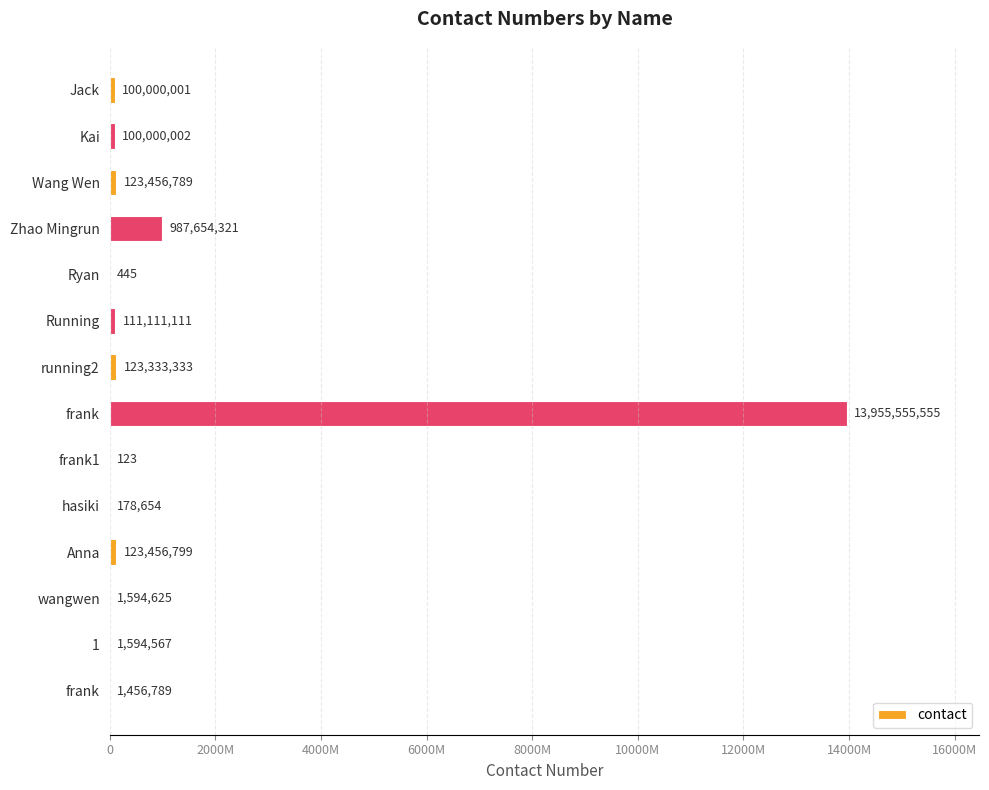

What is the difference between the maximum and minimum values?

13955555432